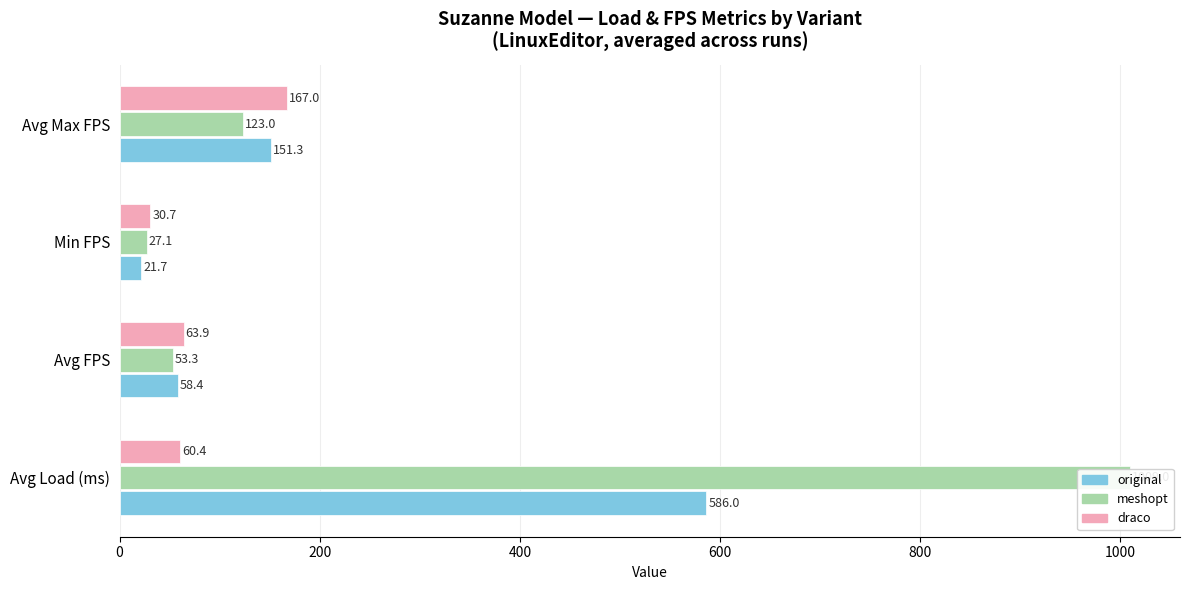

Does the chart contain stacked bars?

No